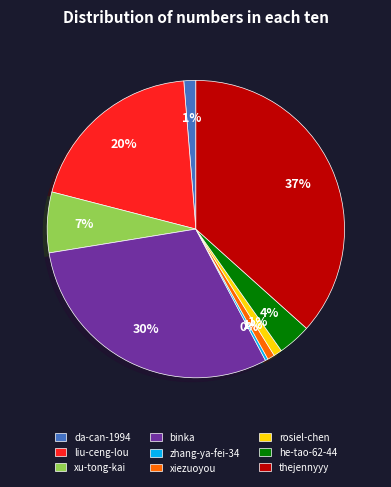

How many slices are in this pie chart?

9